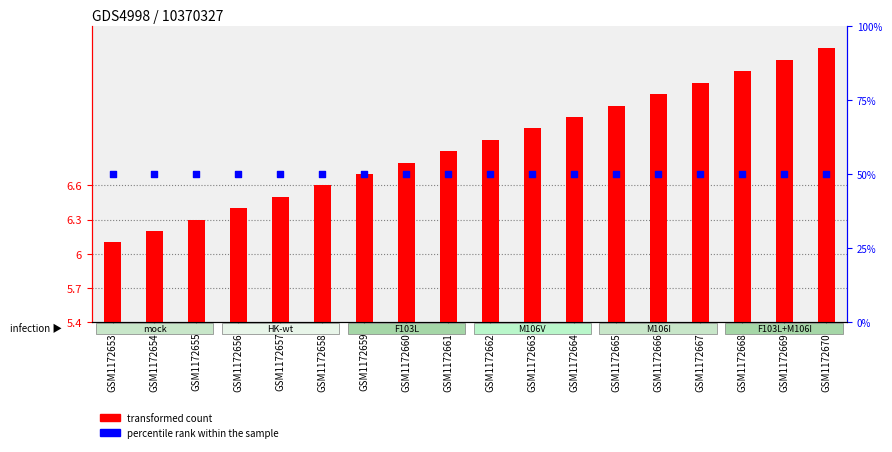

What are all the series names shown in the legend?

transformed count, percentile rank within the sample